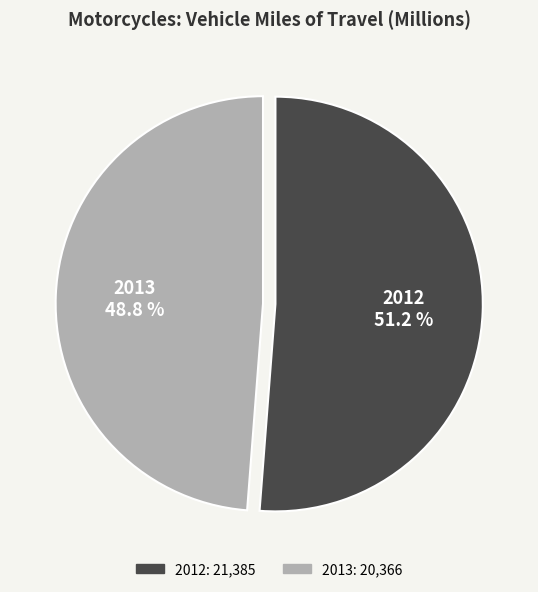

Rank the categories by value from highest to lowest.

2012, 2013